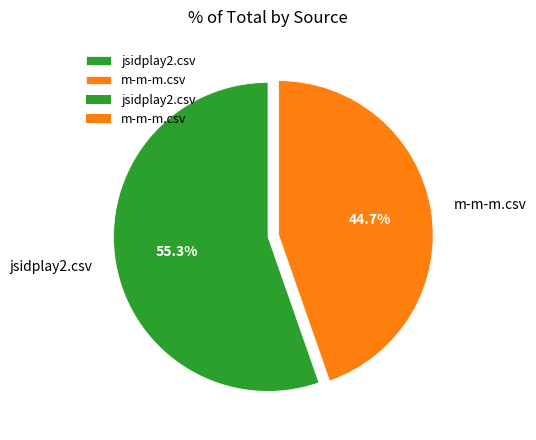

Which has a higher value, jsidplay2.csv or m-m-m.csv?

jsidplay2.csv